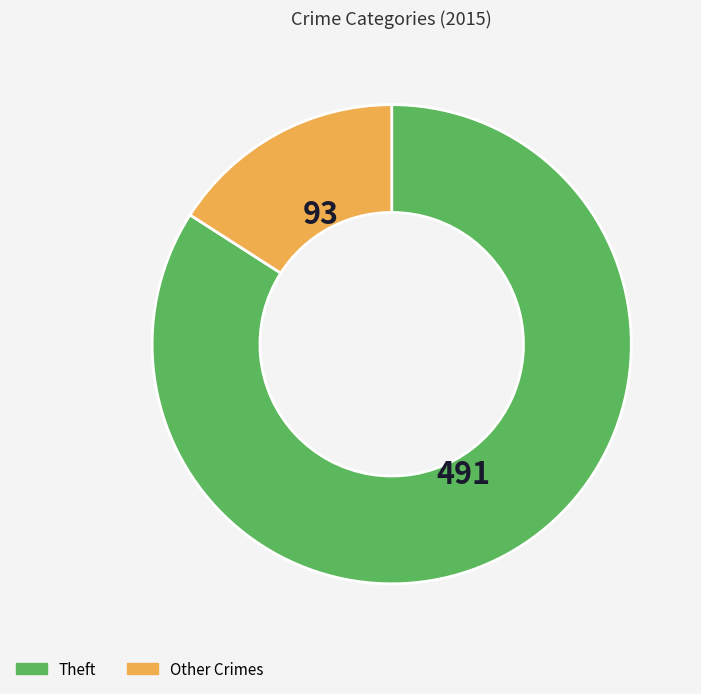

Is the sum of Other Crimes and Theft greater than half?

Yes